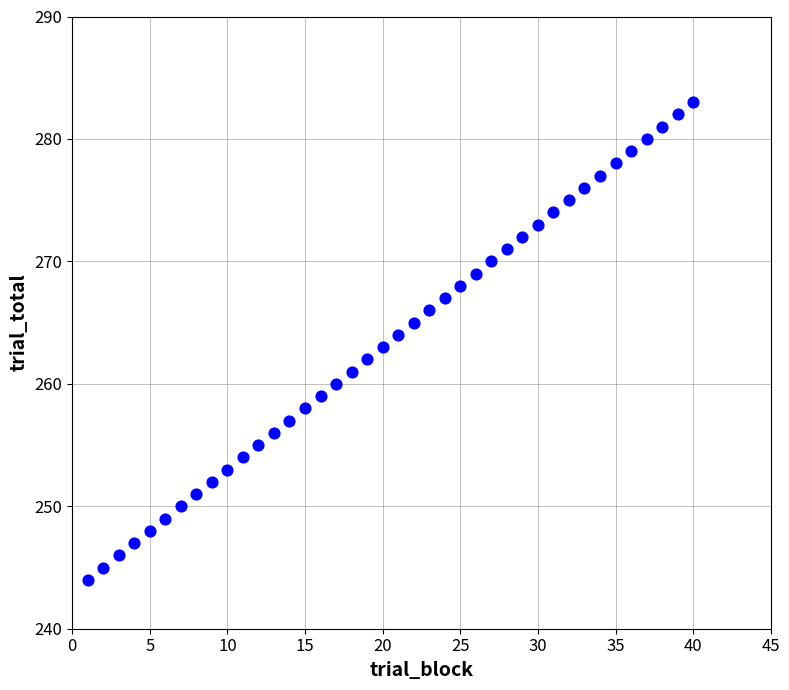

What is the range of X values (max minus min)?

39